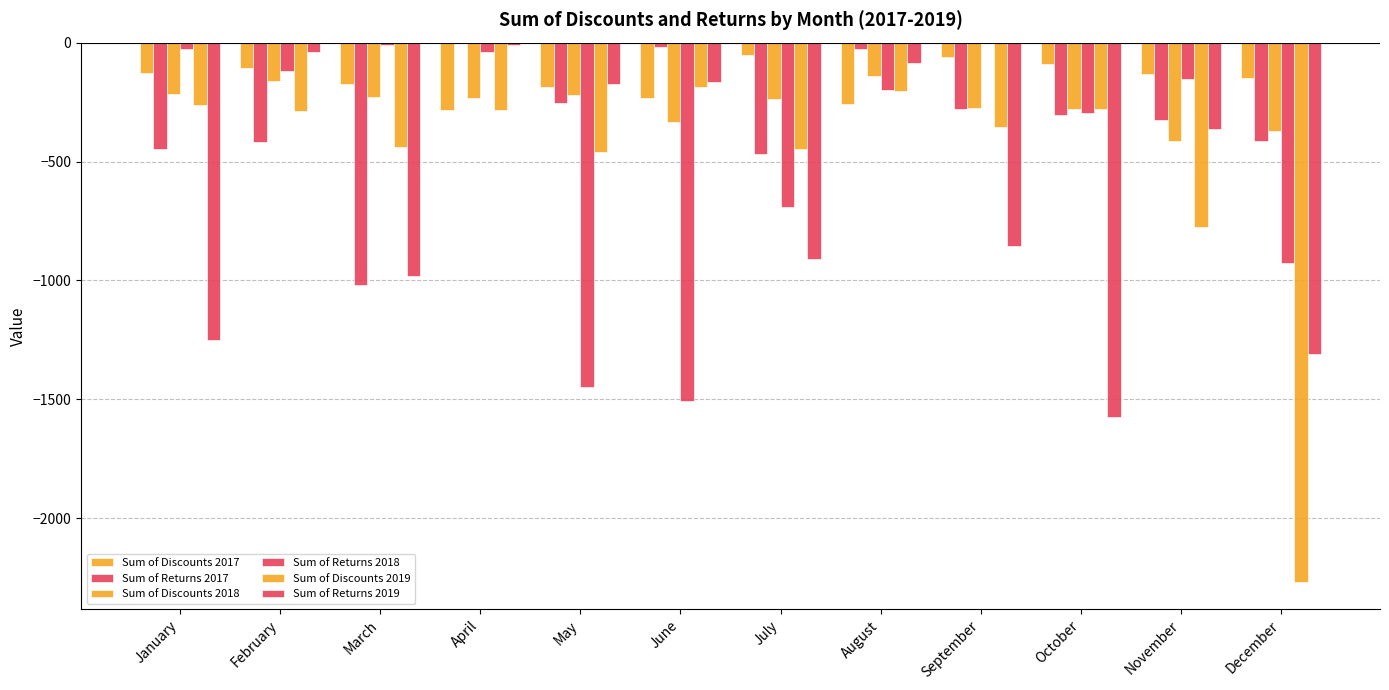

What value does the Sum of Returns 2019 series have at September?

-853.4